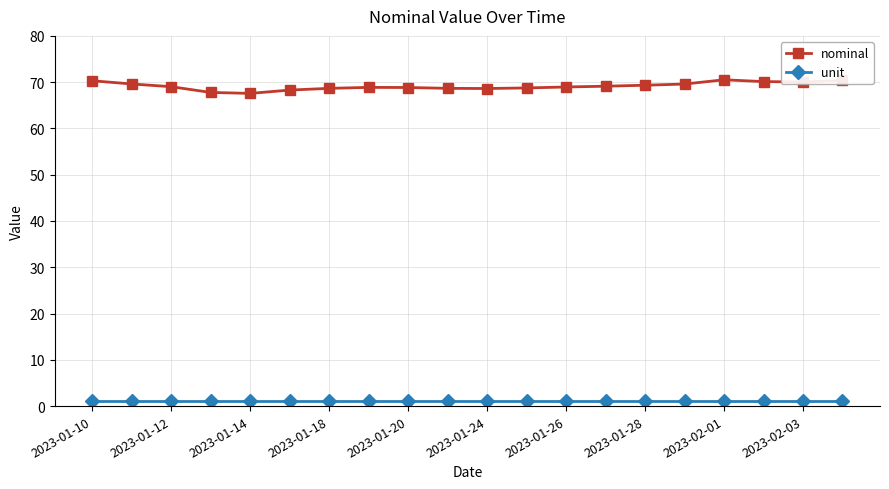

What is the value of the unit point at the 1st from the left?

1.0